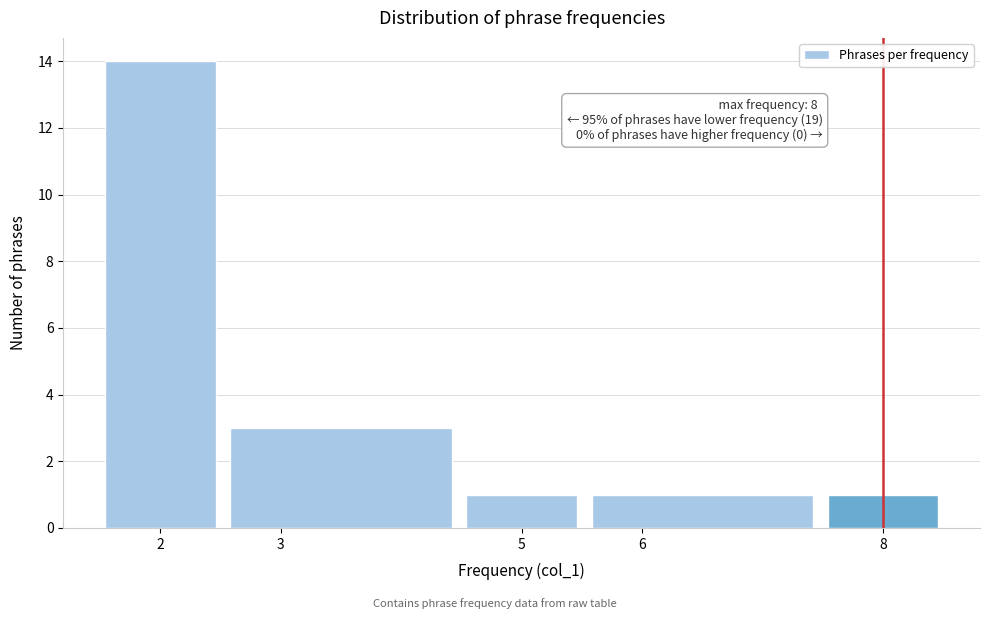

Over which range of the x-axis is the bar tallest?

1.5 to 2.5